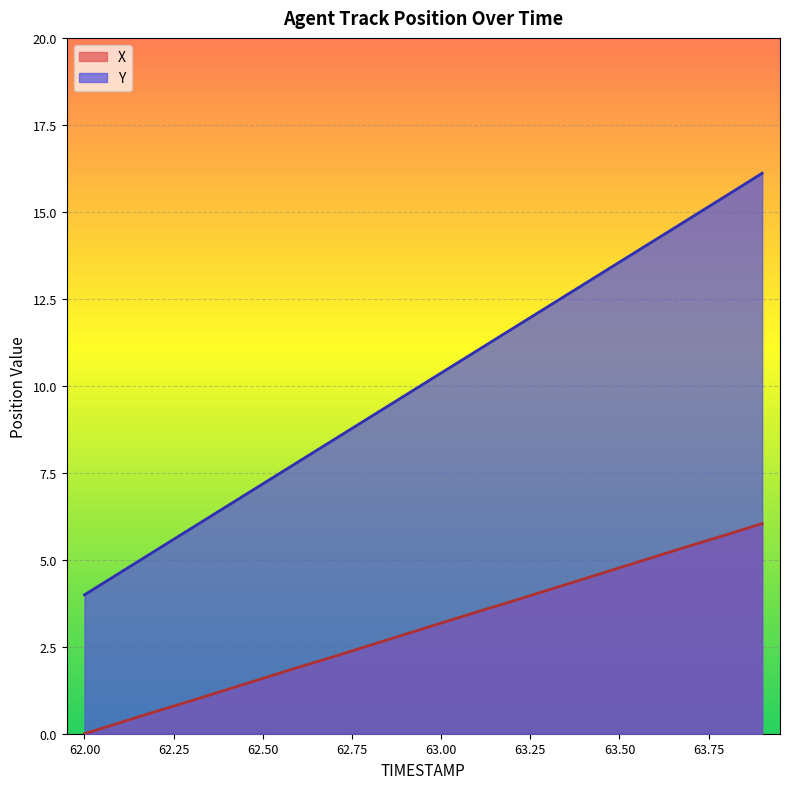

Reading left to right, list all the values displayed in this chart.

X: 0.0	0.3	0.6	1.0	1.3	1.6	1.9	2.2	2.5	2.9	3.2	3.5	3.8	4.1	4.5	4.8	5.1	5.4	5.7	6.0
Y: 4.0	4.6	5.3	5.9	6.5	7.2	7.8	8.5	9.1	9.7	10.4	11.0	11.6	12.3	12.9	13.6	14.2	14.8	15.5	16.1